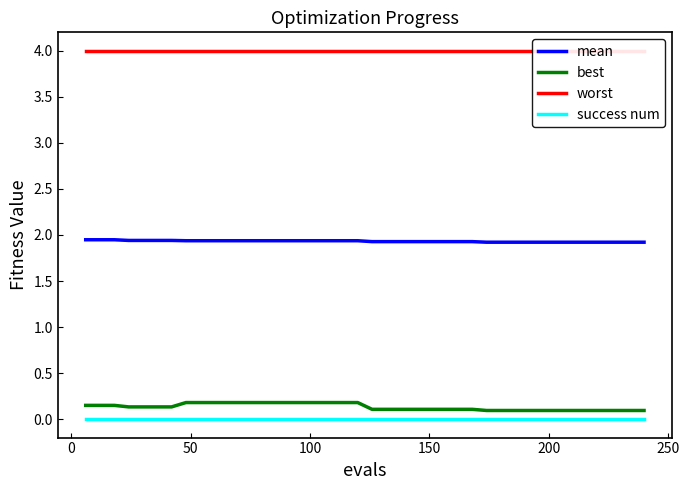

True or false: best and mean cross at least once.

False